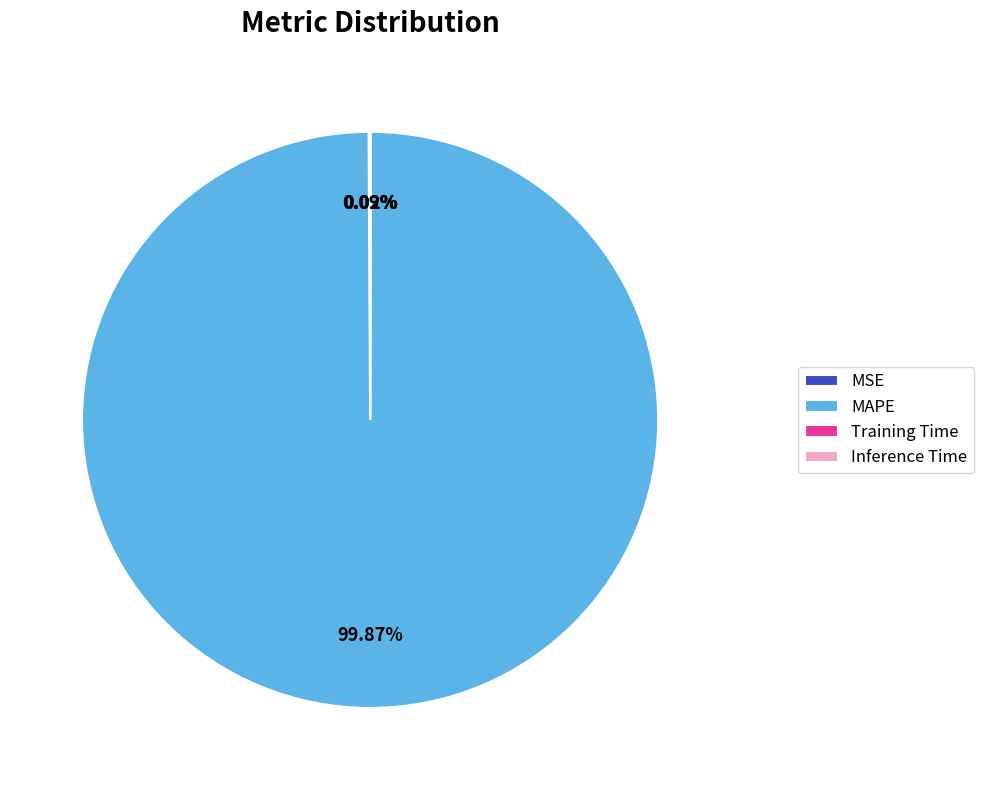

What is the majority slice?

MAPE